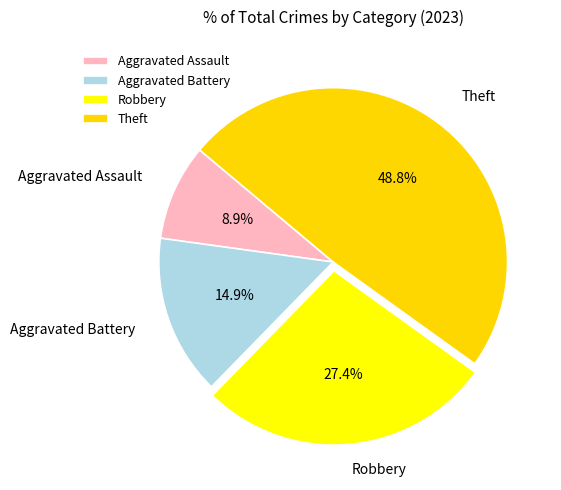

Rank the categories by value from lowest to highest.

Aggravated Assault, Aggravated Battery, Robbery, Theft